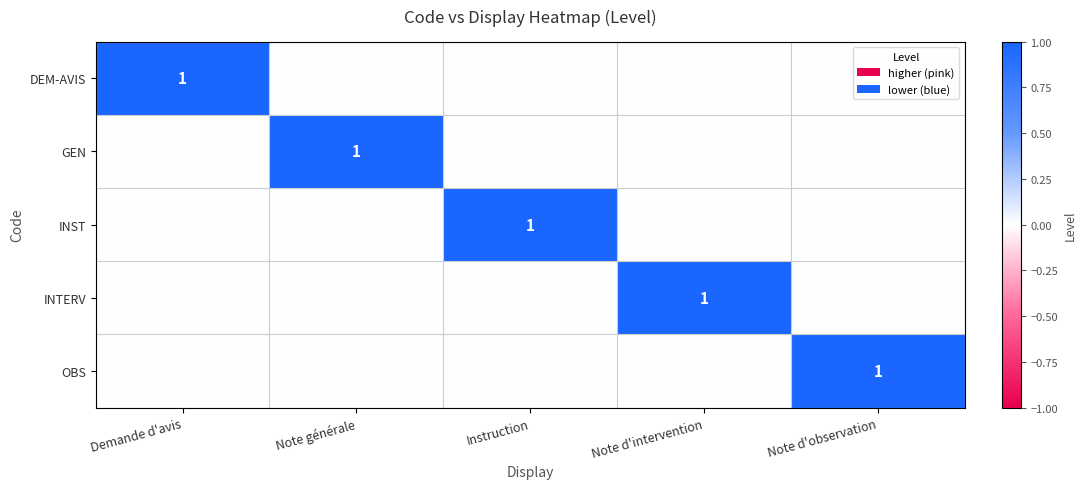

Is it true that DEM-AVIS equals 1 at Demande d'avis?

True